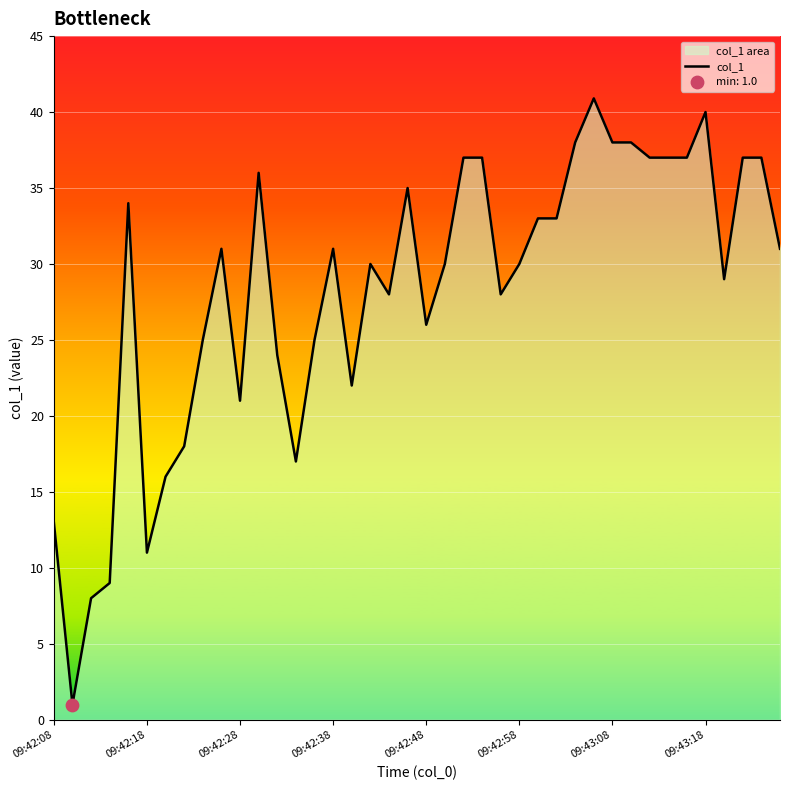

Which has a higher value, 14 or 38?

38